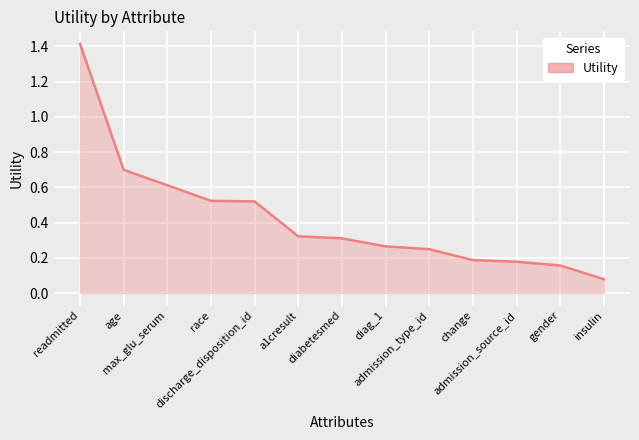

What is the difference between the maximum and minimum values?

1.3